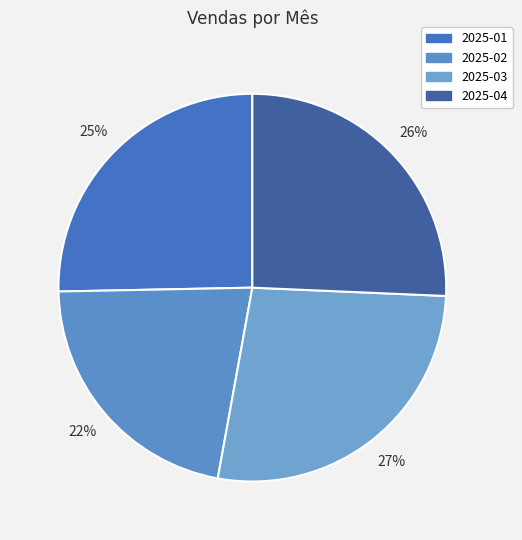

True or false: 2025-04 accounts for 26% of the total.

True